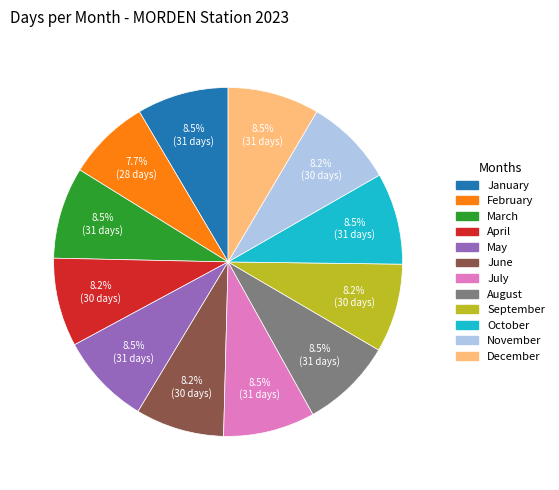

To the nearest percent, what is the average slice percentage?

8%